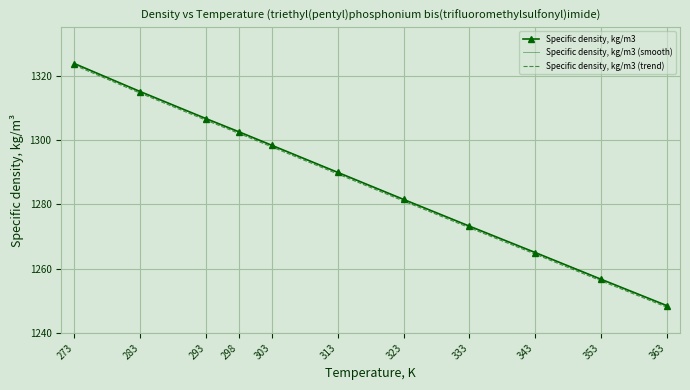

What is the value of the Specific density, kg/m3 (trend) point at the 5th from the left?

1297.8